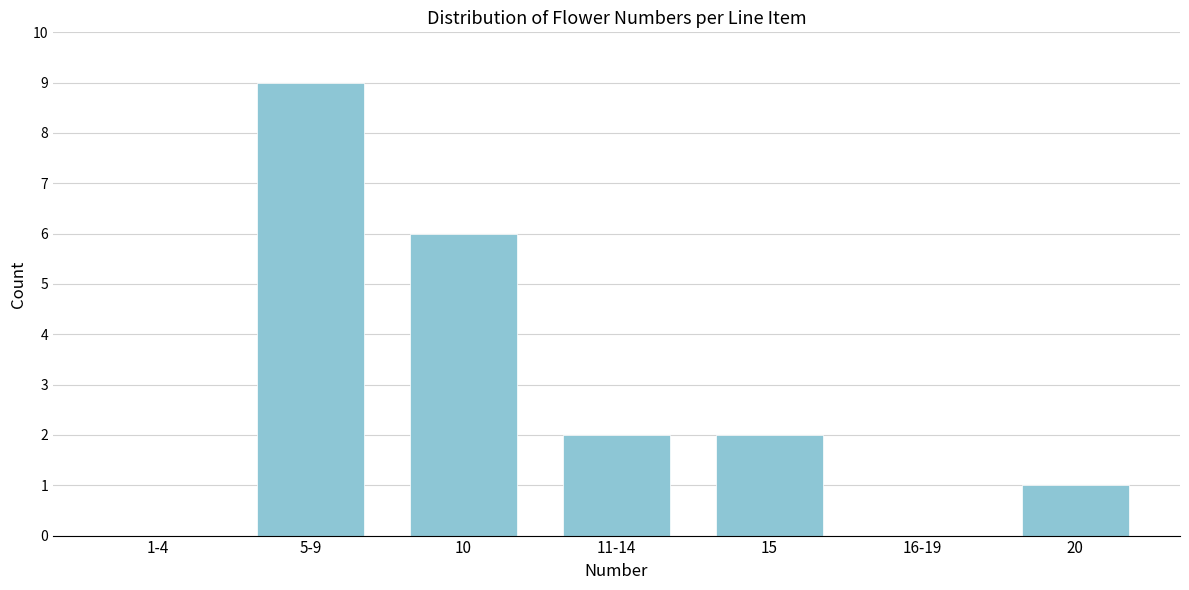

Reading left to right, extract all data points from this chart.

1-4=0	5-9=9	10=6	11-14=2	15=2	16-19=0	20=1